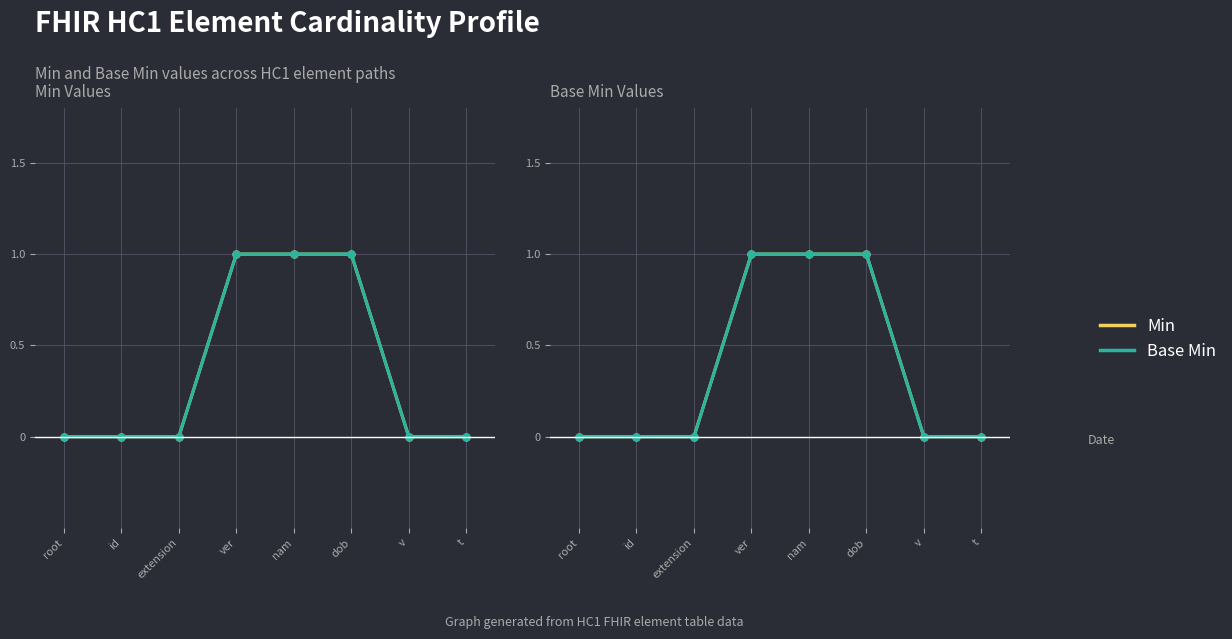

What is the value of the Base Min point at the 4th from the left?

1